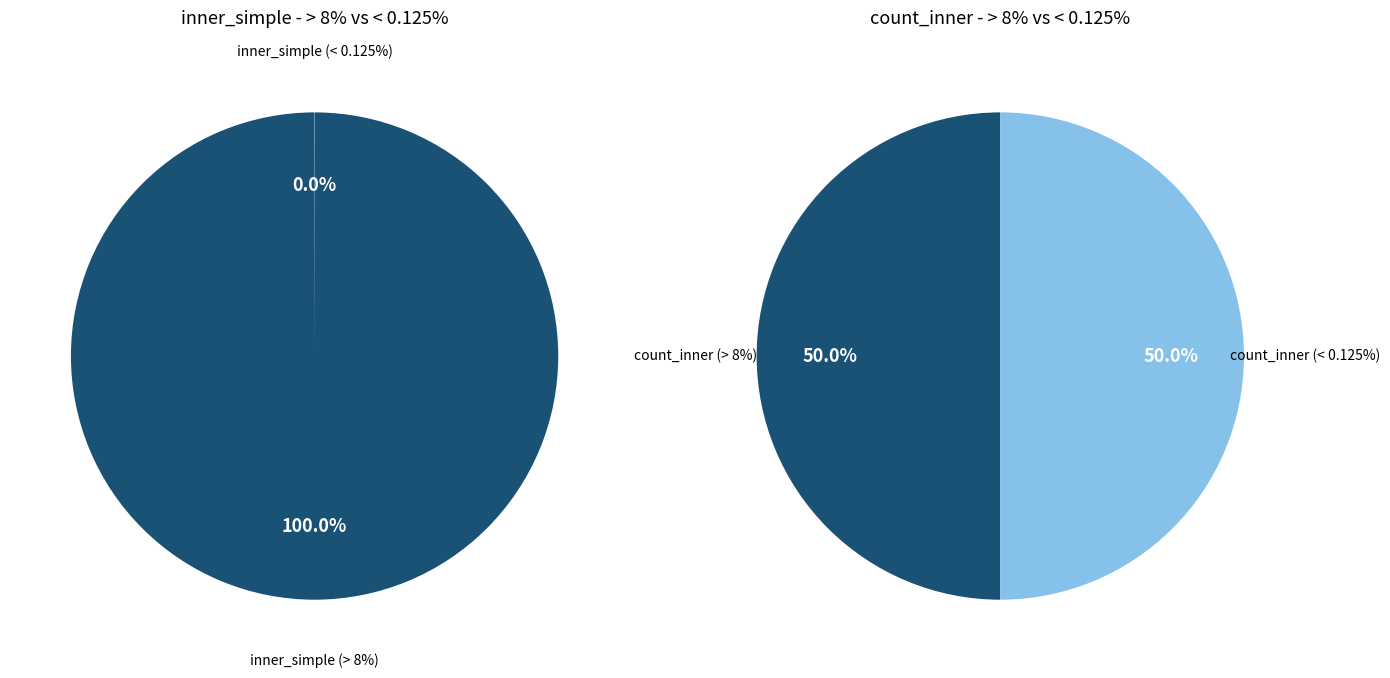

Is it true that 1 is 41% of the pie?

False